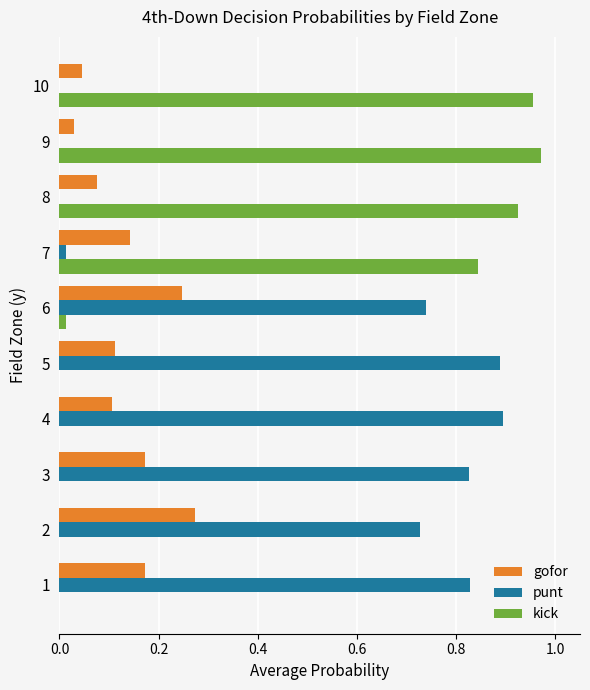

The gofor series shows 0.1 at 7. True or false?

True